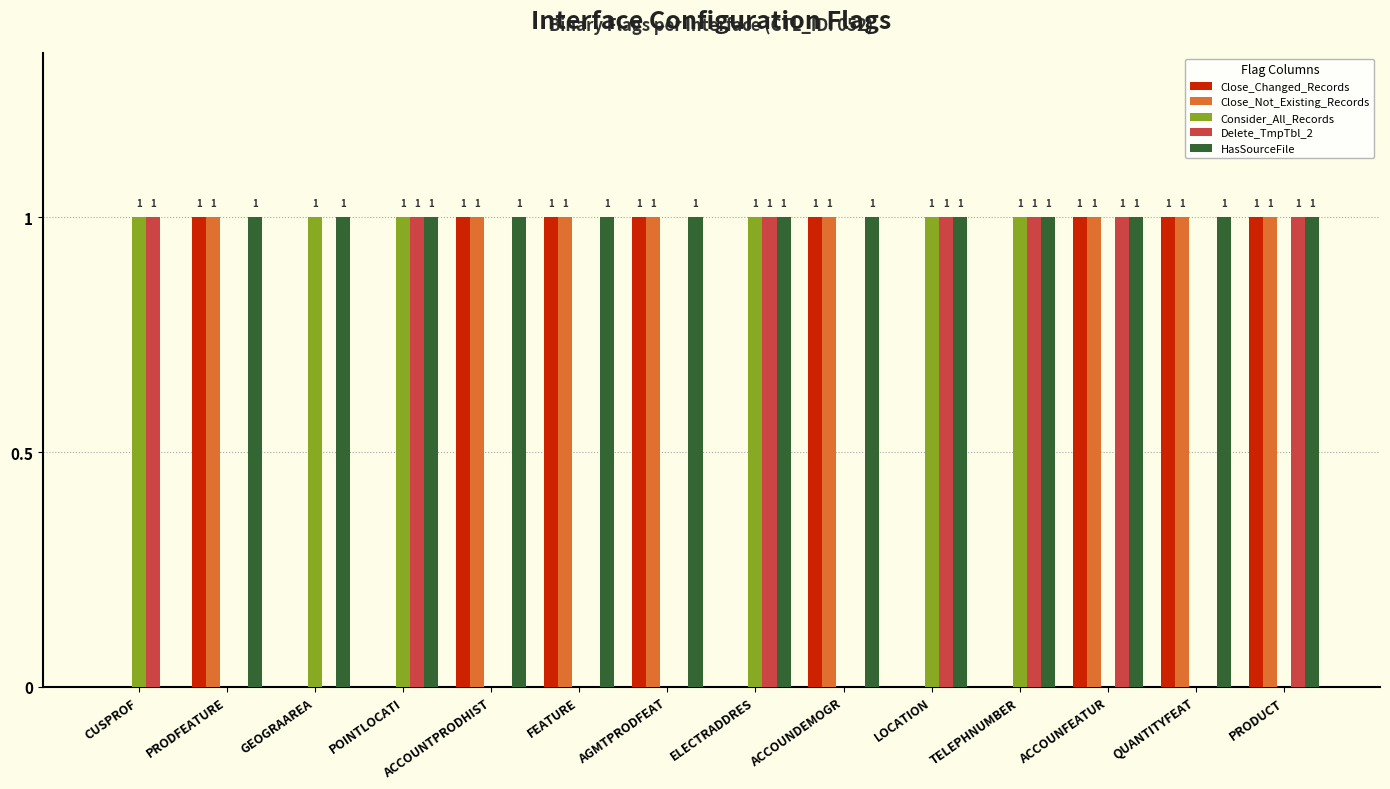

Is the value of HasSourceFile at ELECTRADDRES greater than the value of Close_Changed_Records at POINTLOCATI?

Yes